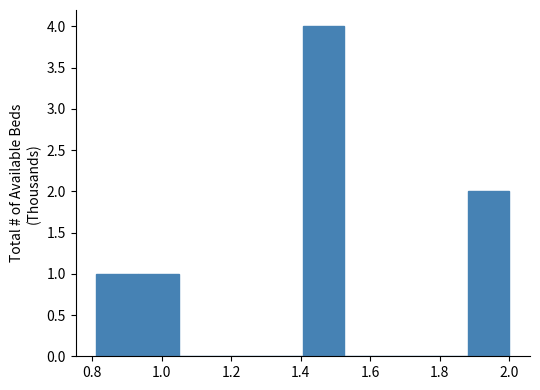

What is the height of the bar covering 0.94 to 1.04 on the x-axis? Neither the bar edges nor the heights are printed on the chart, so give them approximately, as read against the axes.

1